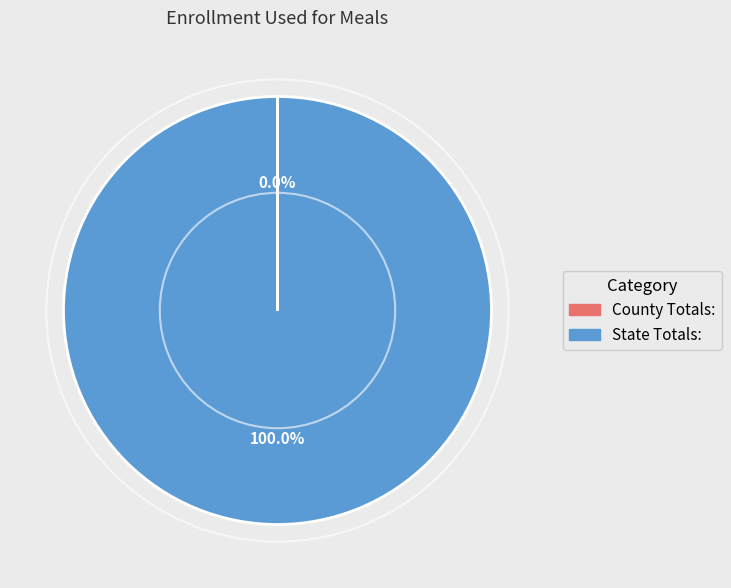

To the nearest percent, what is the average slice percentage?

50%